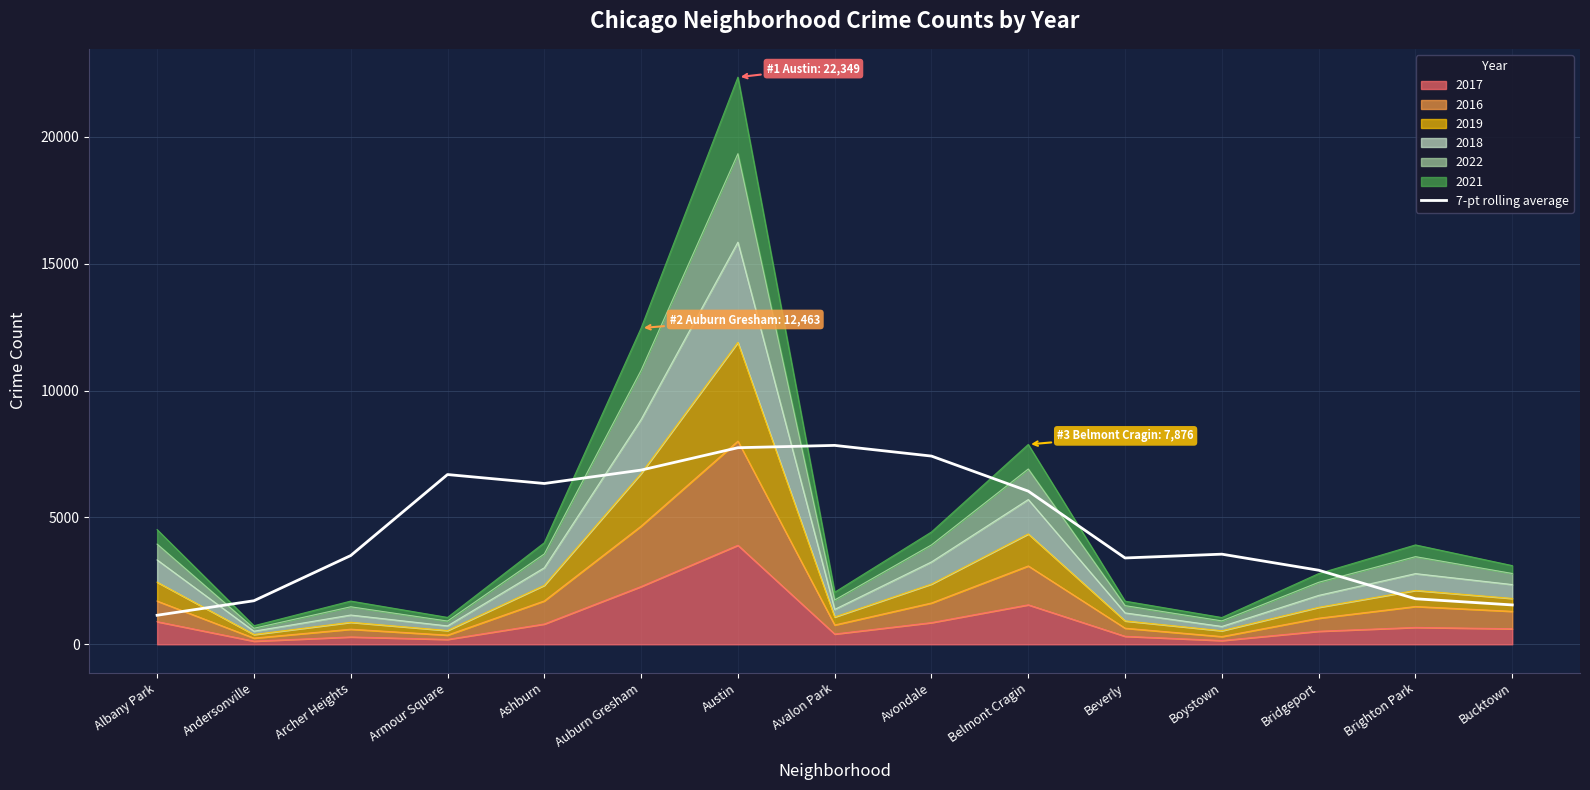

What is the average value?

4567.6